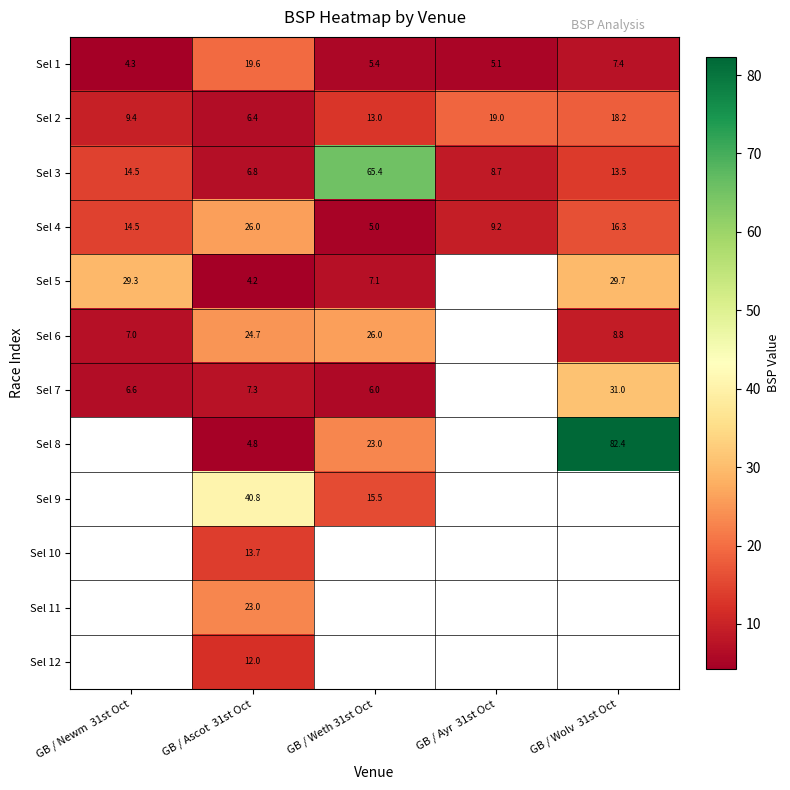

How many data points in Sel 1 are less than 5?

1